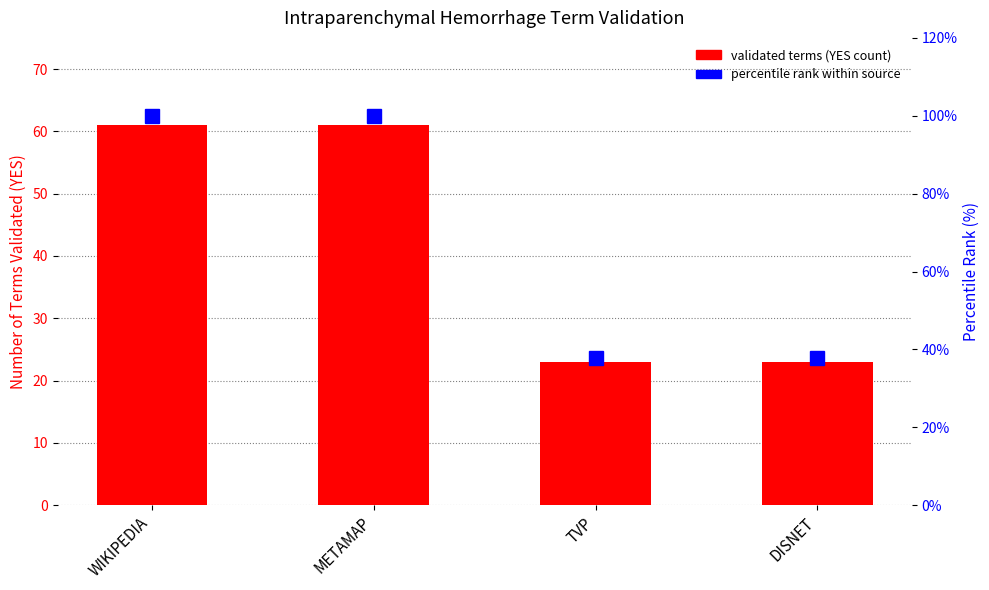

At how many categories does at least one series exceed 69?

2